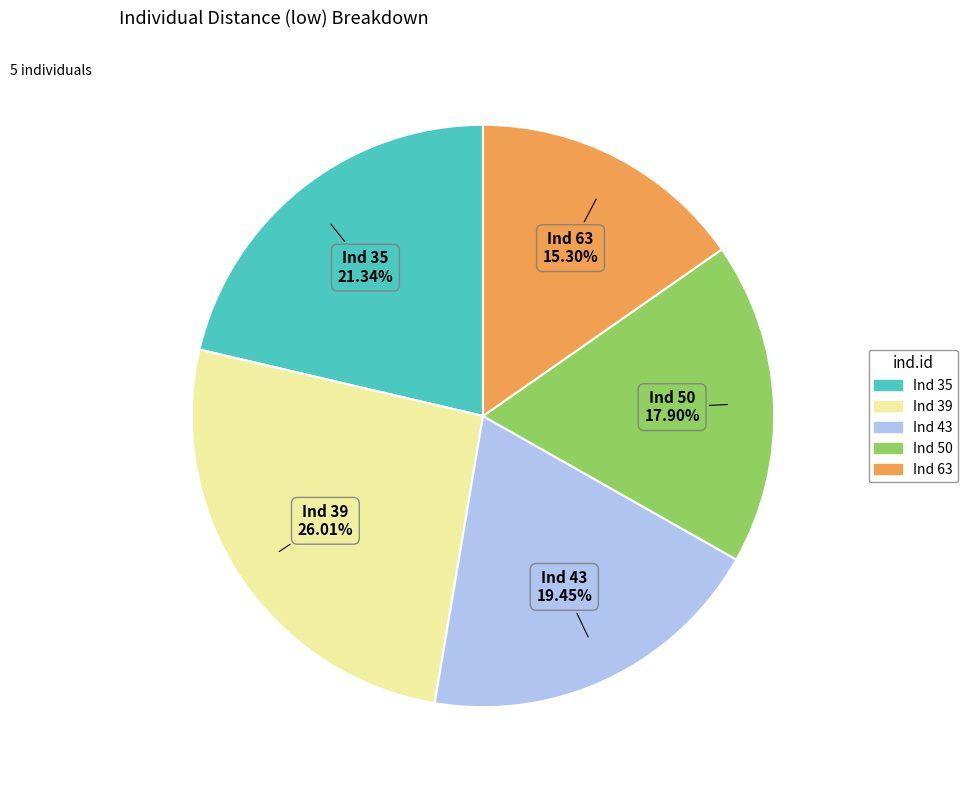

Is there a majority slice in this chart?

No